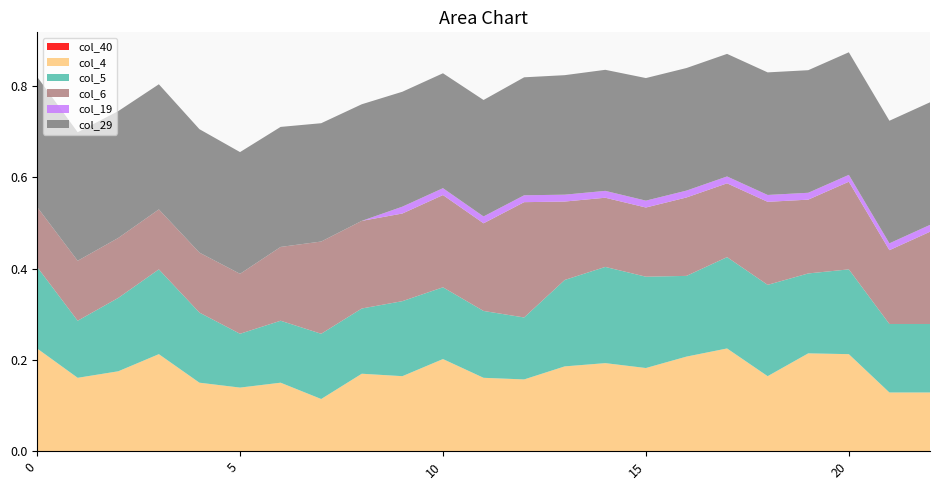

Reading right to left, what are all the values shown in this chart?

col_40: 22=0.0	21=0.0	20=0.0	19=0.0	18=0.0	17=0.0	16=0.0	15=0.0	14=0.0	13=0.0	12=0.0	11=0.0	10=0.0	9=0.0	8=0.0	7=0.0	6=0.0	5=0.0	4=0.0	3=0.0	2=0.0	1=0.0	0=0.0
col_4: 22=0.1	21=0.1	20=0.2	19=0.2	18=0.2	17=0.2	16=0.2	15=0.2	14=0.2	13=0.2	12=0.2	11=0.2	10=0.2	9=0.2	8=0.2	7=0.1	6=0.1	5=0.1	4=0.1	3=0.2	2=0.2	1=0.2	0=0.2
col_5: 22=0.1	21=0.1	20=0.2	19=0.2	18=0.2	17=0.2	16=0.2	15=0.2	14=0.2	13=0.2	12=0.1	11=0.1	10=0.2	9=0.2	8=0.1	7=0.1	6=0.1	5=0.1	4=0.2	3=0.2	2=0.2	1=0.1	0=0.2
col_6: 22=0.2	21=0.2	20=0.2	19=0.2	18=0.2	17=0.2	16=0.2	15=0.2	14=0.2	13=0.2	12=0.3	11=0.2	10=0.2	9=0.2	8=0.2	7=0.2	6=0.2	5=0.1	4=0.1	3=0.1	2=0.1	1=0.1	0=0.1
col_19: 22=0.0	21=0.0	20=0.0	19=0.0	18=0.0	17=0.0	16=0.0	15=0.0	14=0.0	13=0.0	12=0.0	11=0.0	10=0.0	9=0.0	8=0.0	7=0.0	6=0.0	5=0.0	4=0.0	3=0.0	2=0.0	1=0.0	0=0.0
col_29: 22=0.3	21=0.3	20=0.3	19=0.3	18=0.3	17=0.3	16=0.3	15=0.3	14=0.3	13=0.3	12=0.3	11=0.3	10=0.3	9=0.3	8=0.3	7=0.3	6=0.3	5=0.3	4=0.3	3=0.3	2=0.3	1=0.3	0=0.3